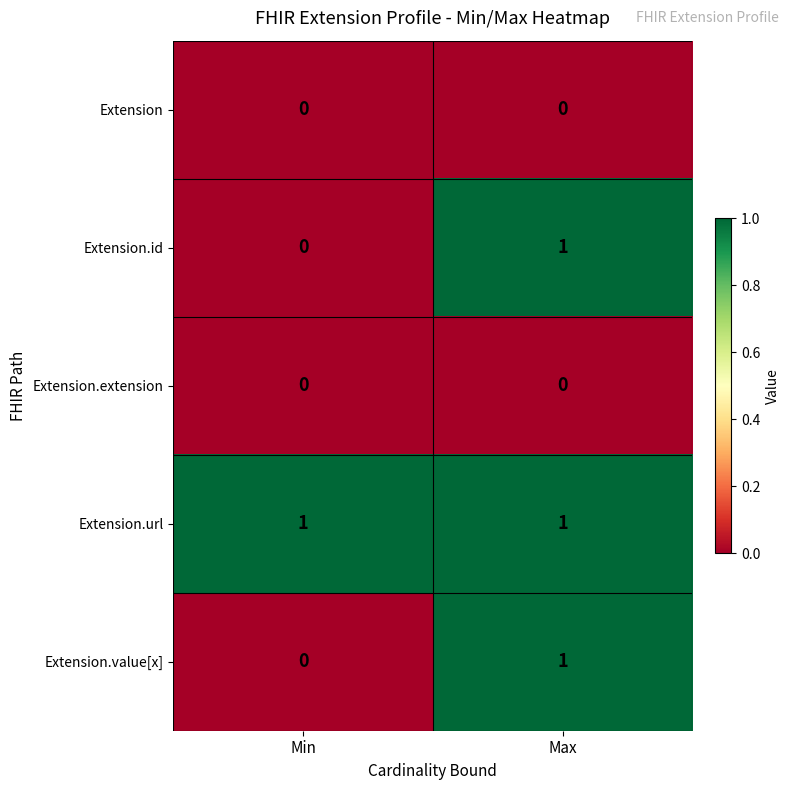

True or false: Extension.id has a value of 0 at Min.

True